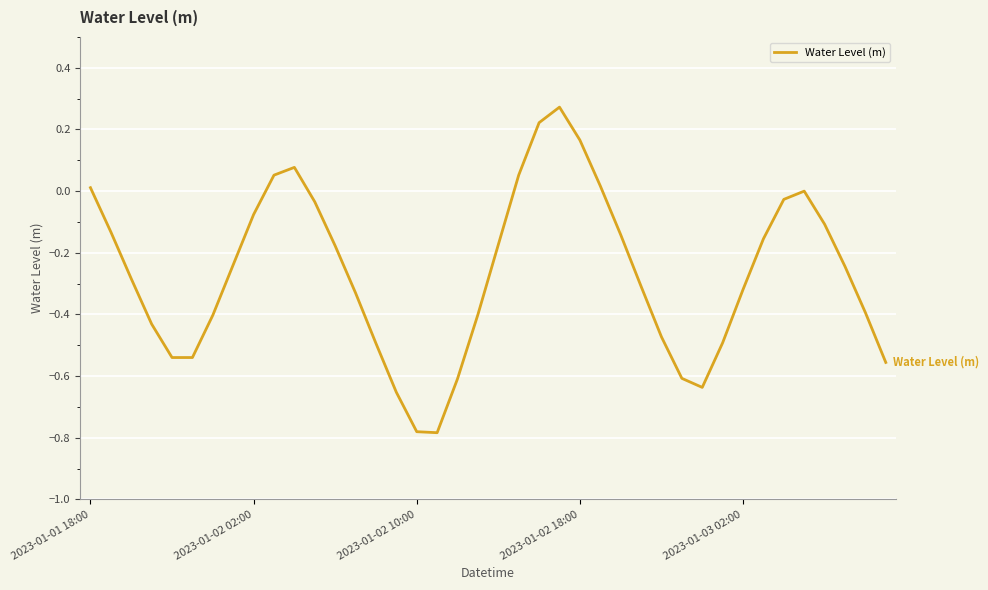

Is it true that the value at 2023-01-02 10:00 is -1.2?

False